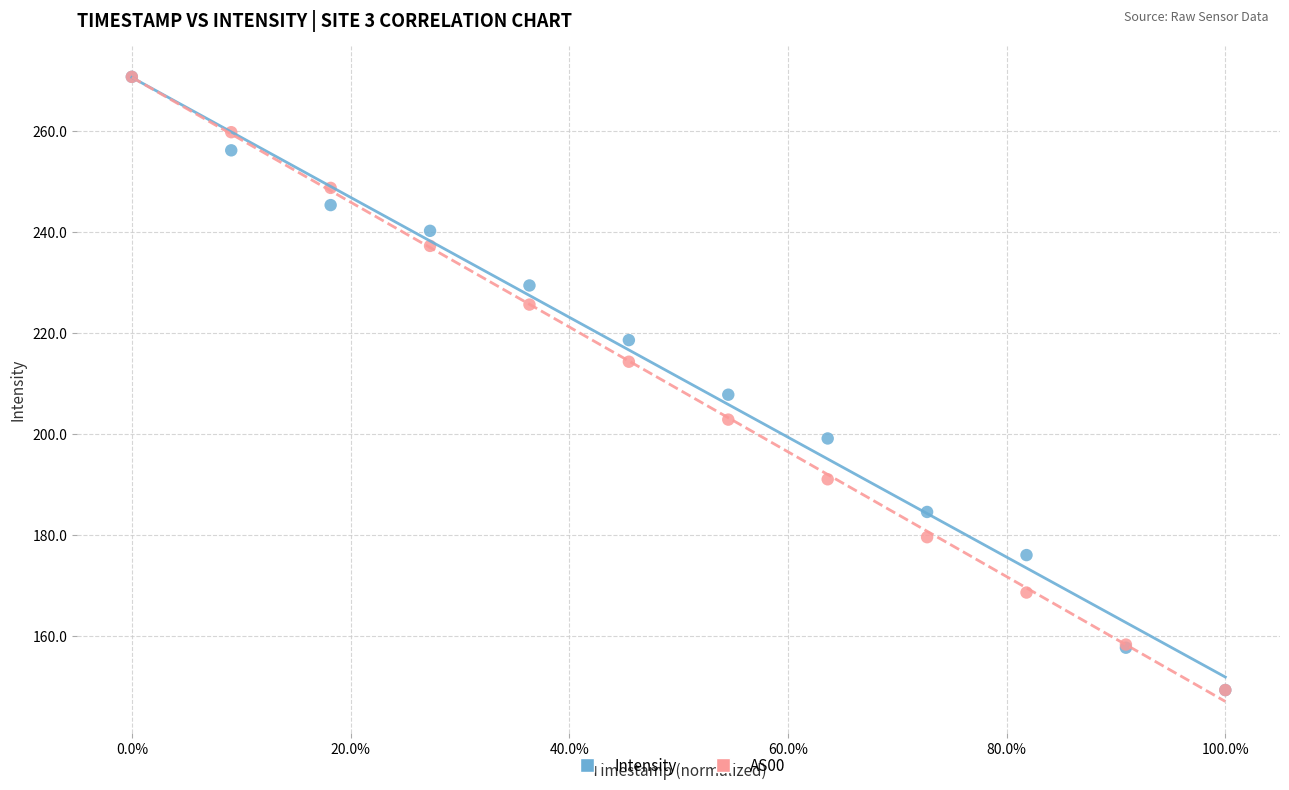

What are all the series names shown in the legend?

Intensity, AS00